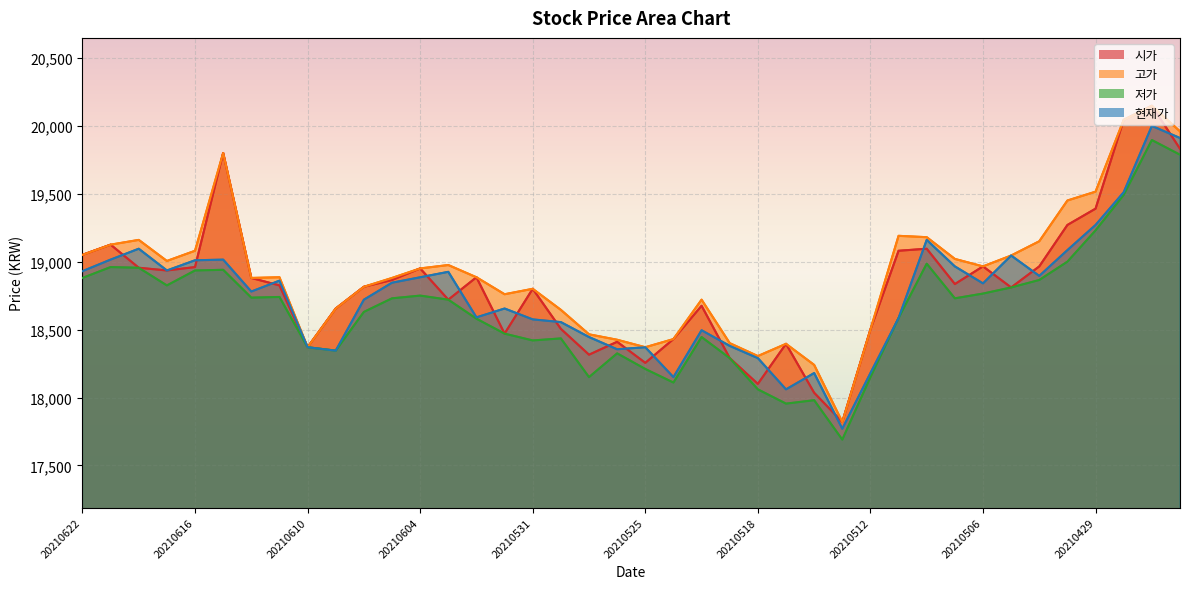

At which category is the sum across all series the highest?

38